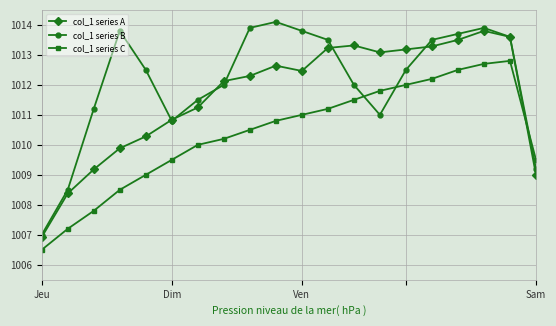

What is the sum of all col_1 series B values?

20242.0